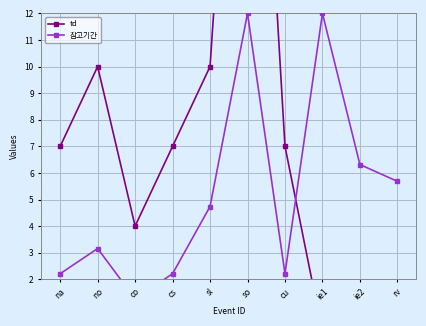

Reading left to right, what are all the values shown in this chart?

td: 7.0	10.0	4.0	7.0	10.0	31.0	7.0	0.0	0.0	0.0
참고기간: 2.2	3.2	1.3	2.2	4.7	12.0	2.2	12.0	6.3	5.7